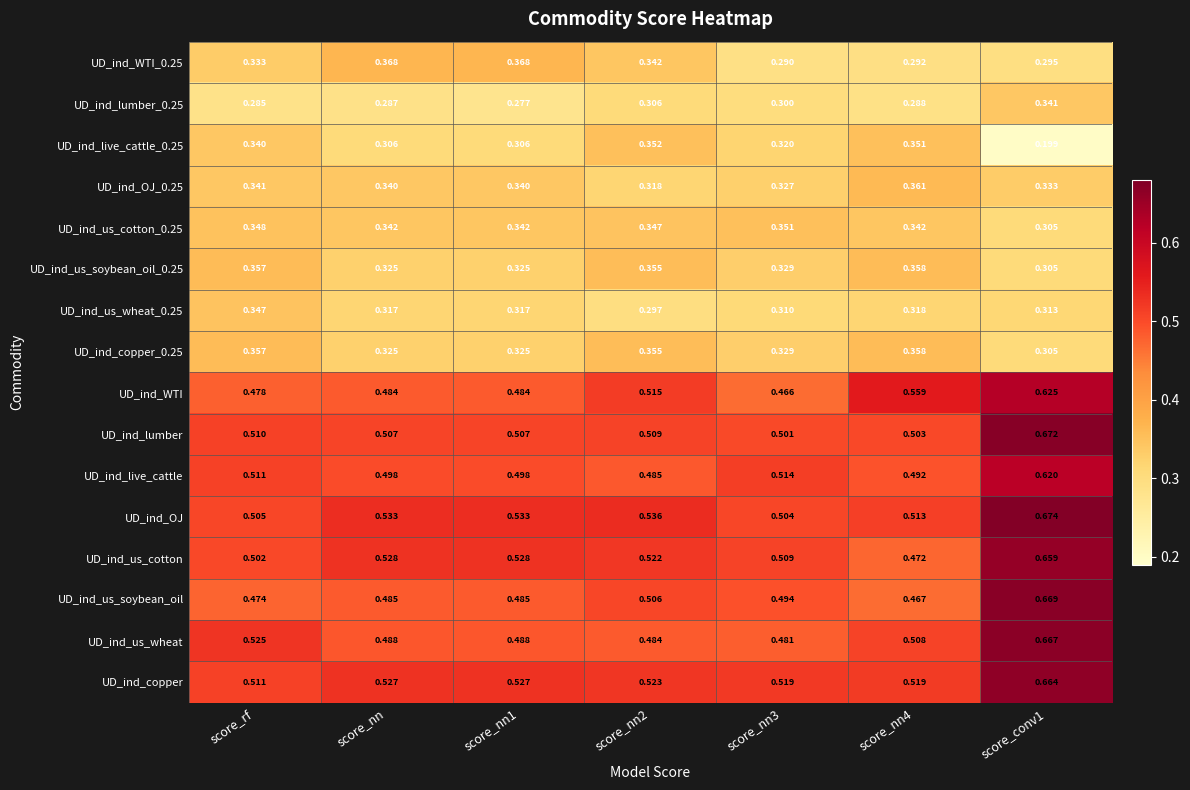

Which series has the largest range (max minus min)?

UD_ind_us_soybean_oil